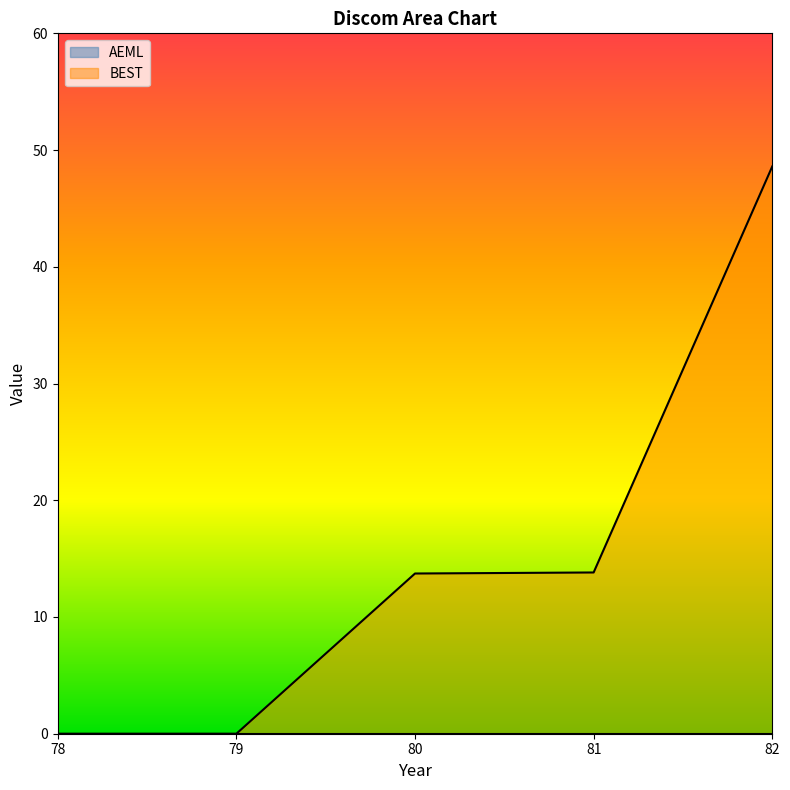

List the labels in order of value, smallest first.

78, 79, 80, 81, 82